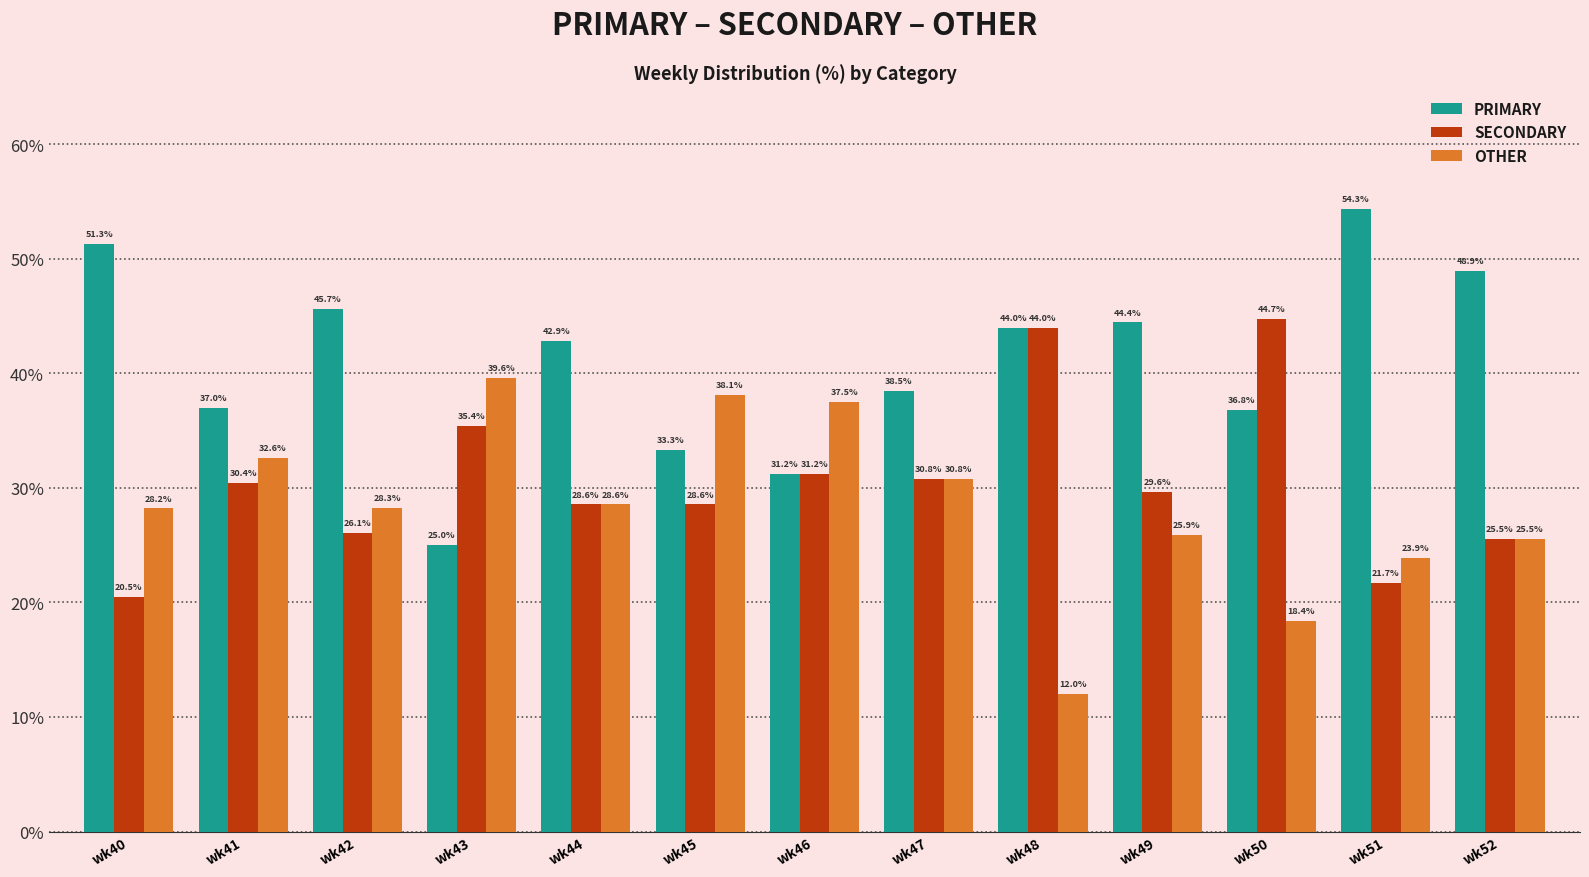

The OTHER series shows 16.8 at wk52. True or false?

False